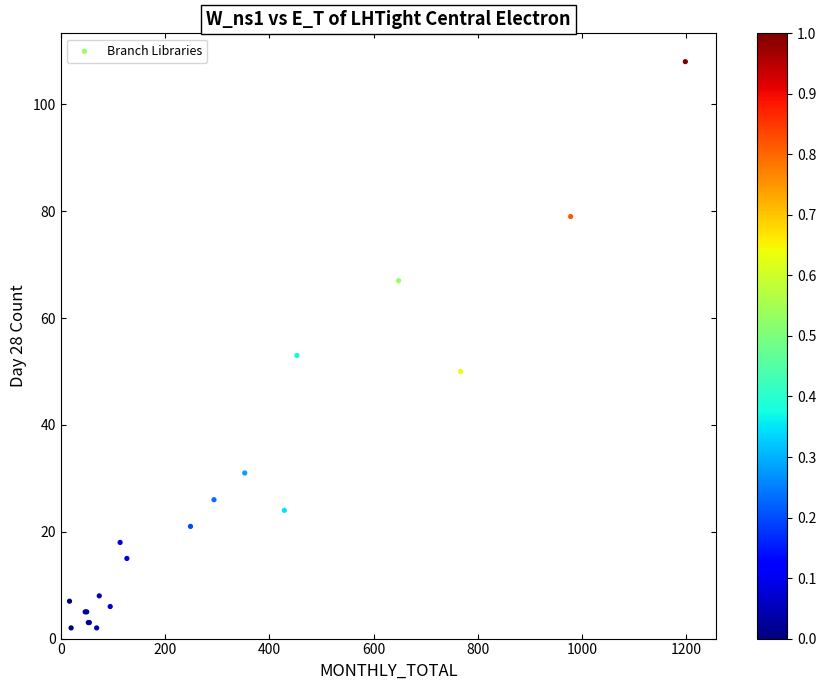

What Y value in the scatter plot is closest to 55?

53